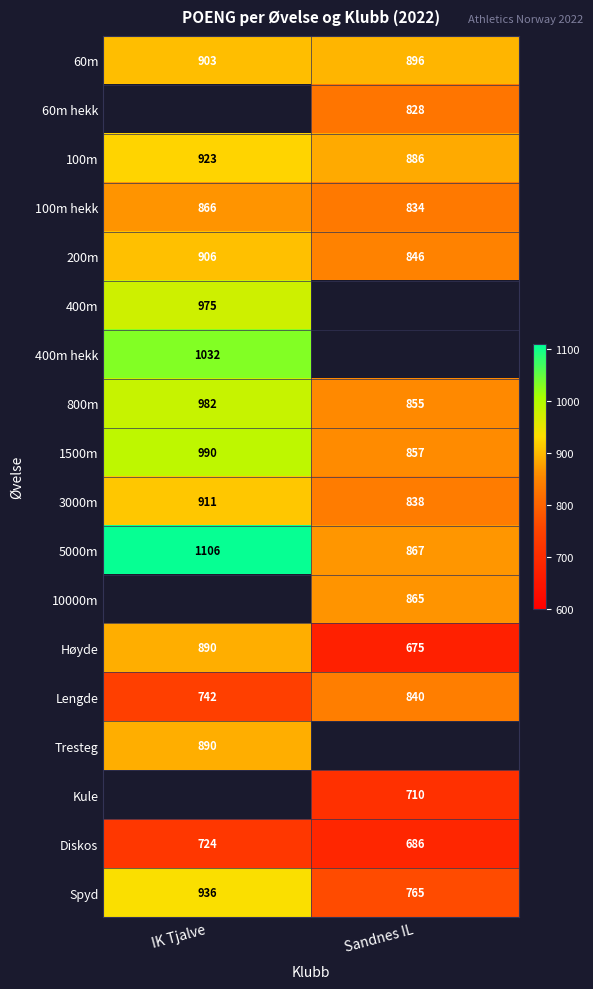

What value does the 3000m series have at Sandnes IL, to the nearest 5?

840